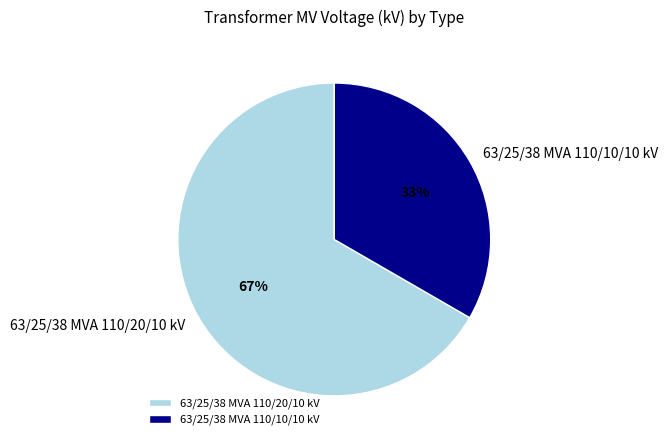

Which category has the biggest portion of the pie?

63/25/38 MVA 110/20/10 kV